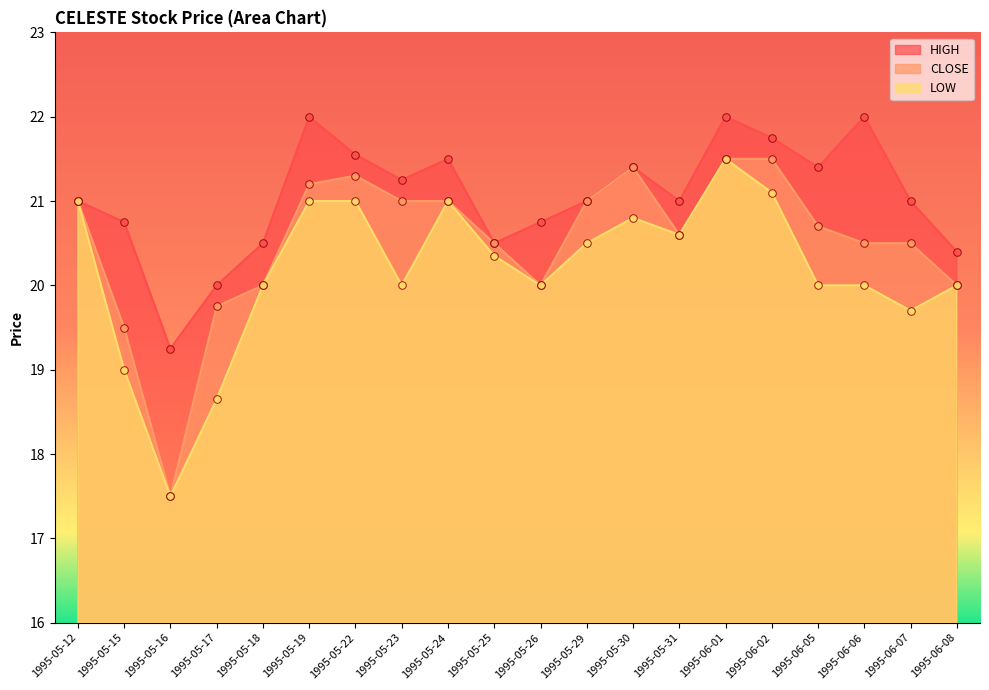

What is the total value across all series at 1995-05-25?

61.4